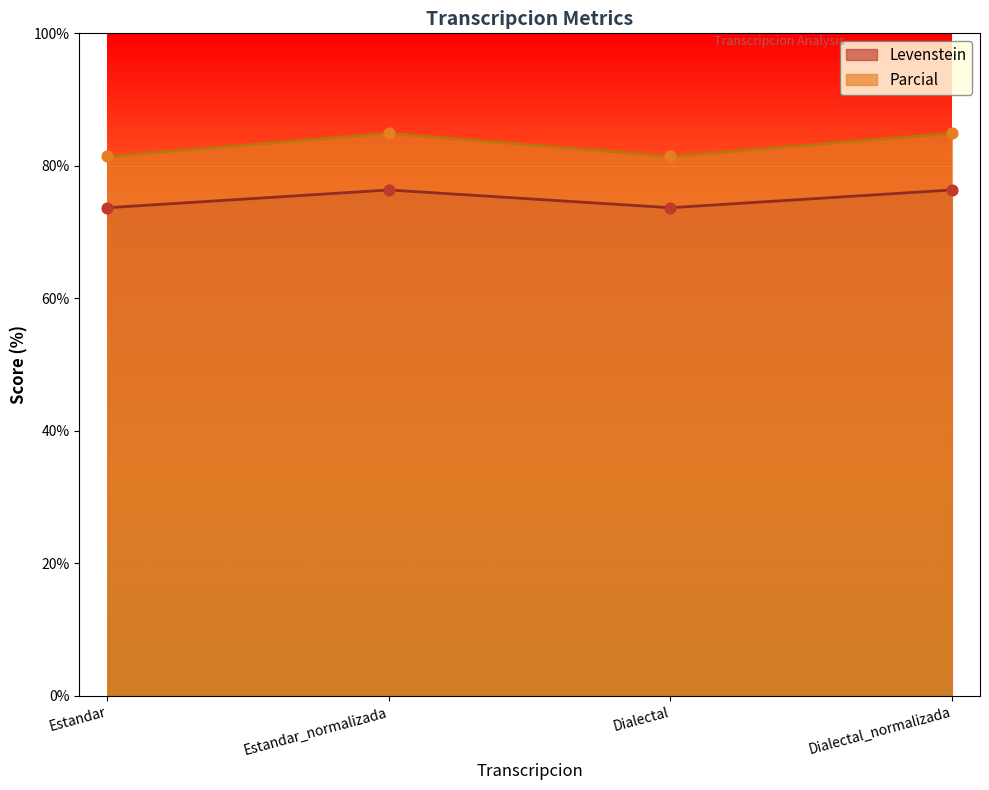

What are all the series names shown in the legend?

Levenstein, Parcial